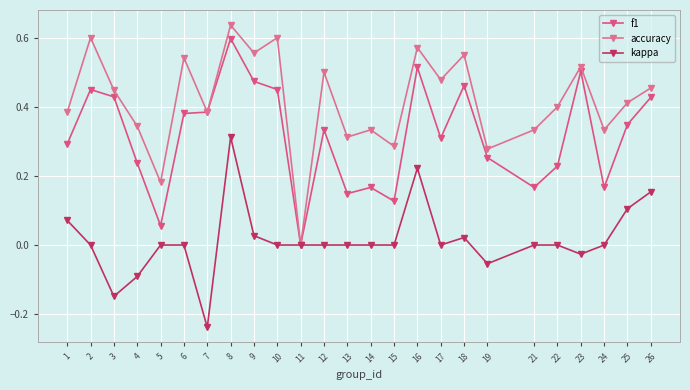

Does the chart have visible grid lines?

Yes